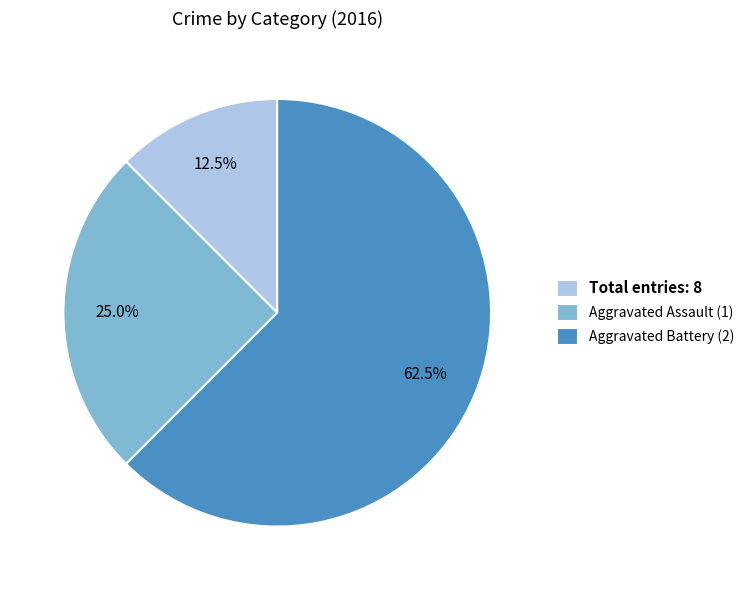

To the nearest percent, what is the difference between the largest and smallest slice percentages?

50%